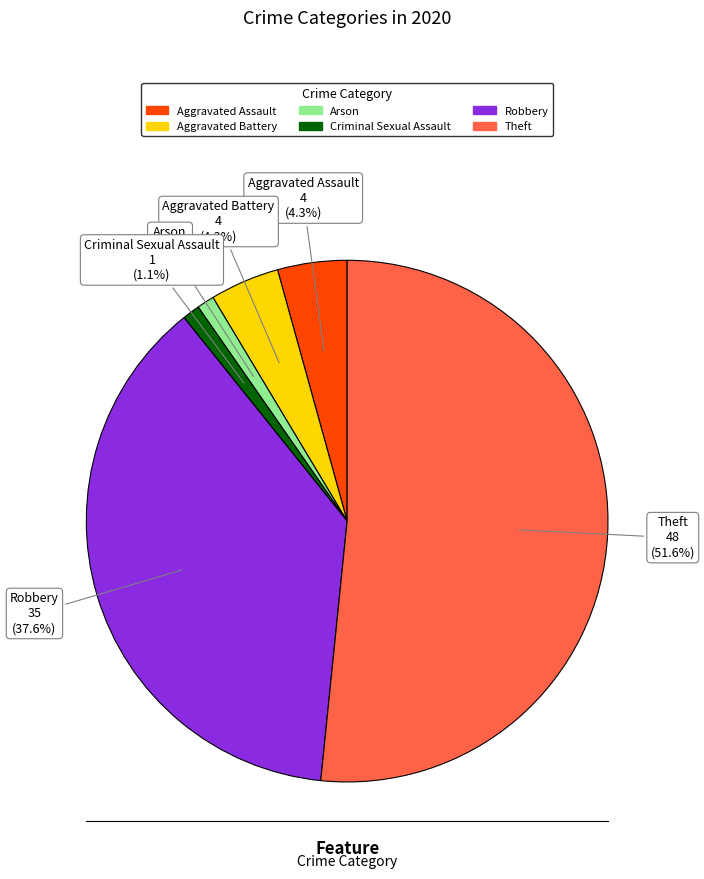

How many segments does this pie chart have?

6